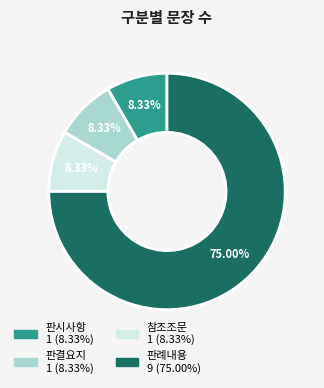

True or false: 판례내용 accounts for 85% of the total.

False